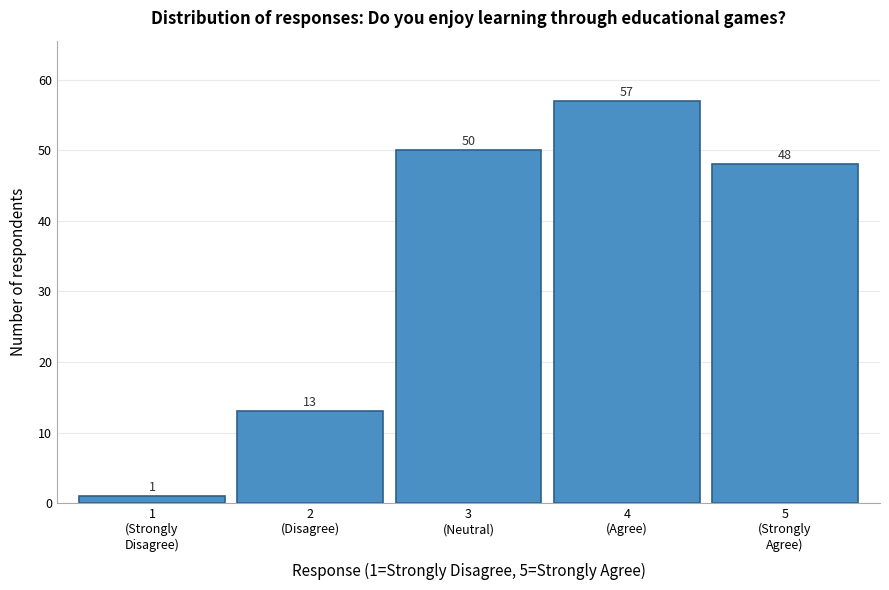

Reading left to right, transcribe all the data shown in this chart.

1	13	50	57	48